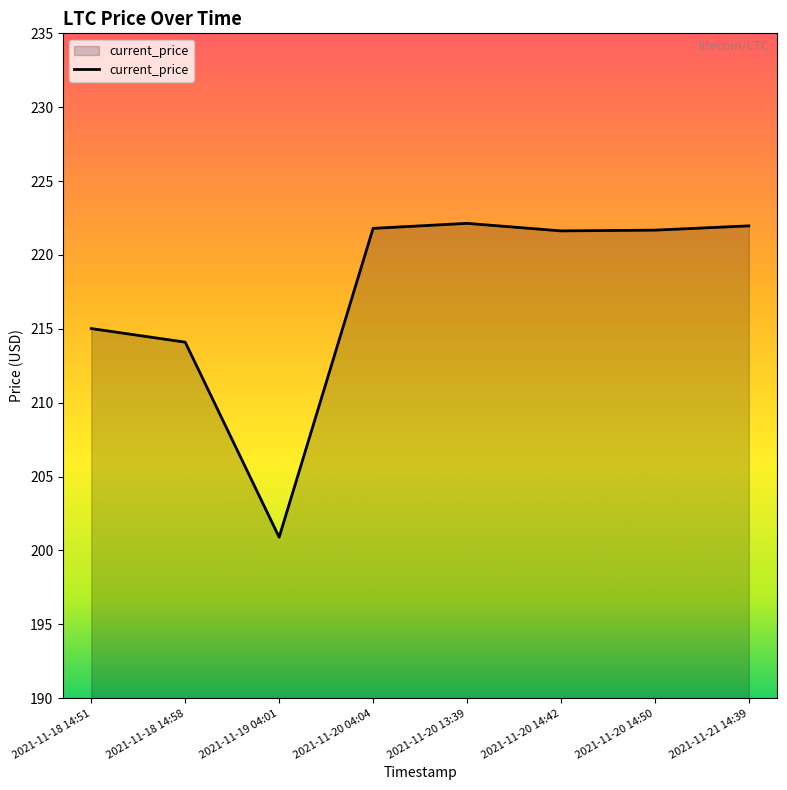

The value at 2021-11-20 13:39 is 222.1. True or false?

True